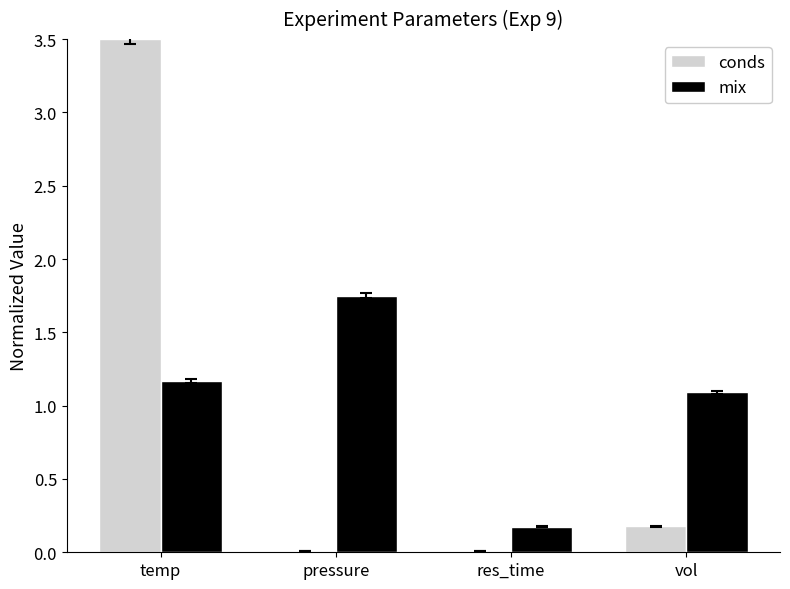

Is it true that mix equals 0.2 at res_time?

True